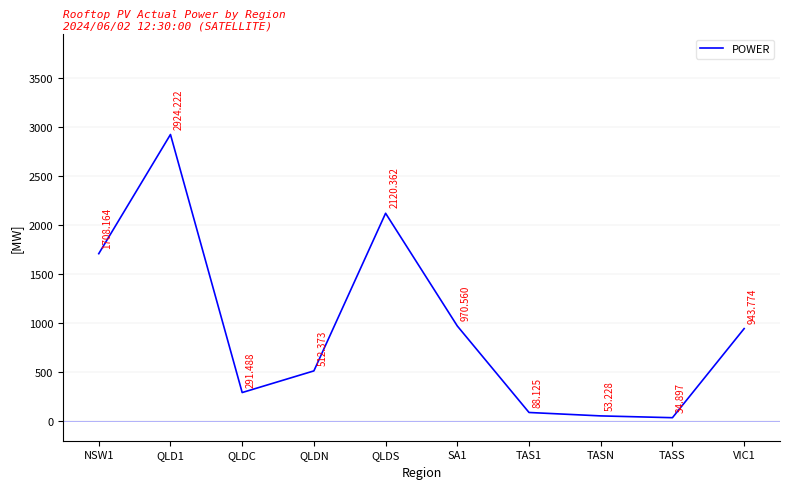

Count the number of data series in this chart.

1